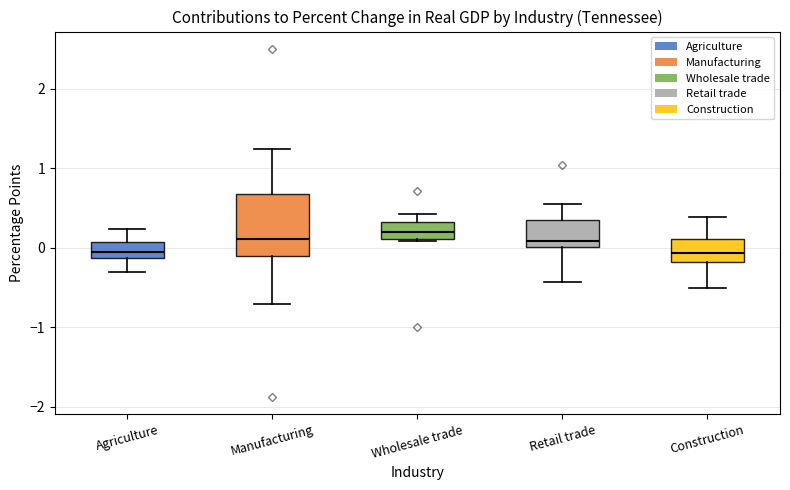

Reading left to right, read every box against the y-axis: the position of its median line, the range the box covers, and the ends of its whiskers. The values are not printed on the chart, so give them approximately, as read against the axis.

Agriculture: median 0.0, box -0.1 to 0.1, whiskers -0.3 to 0.2
Manufacturing: median 0.1, box -0.1 to 0.7, whiskers -0.7 to 1.2
Wholesale trade: median 0.2, box 0.1 to 0.3, whiskers 0.1 to 0.4
Retail trade: median 0.1, box 0.0 to 0.4, whiskers -0.4 to 0.6
Construction: median -0.1, box -0.2 to 0.1, whiskers -0.5 to 0.4